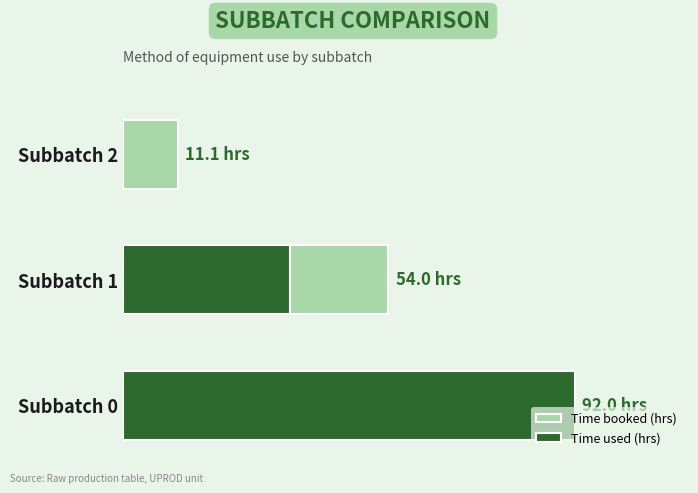

The value of Time booked (hrs) at Subbatch 1 is 74.2. True or false?

False